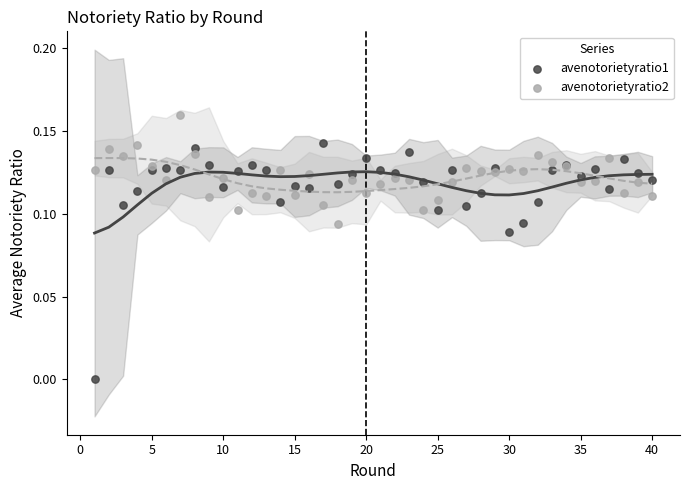

Which series contains the lowest Y value?

avenotorietyratio1